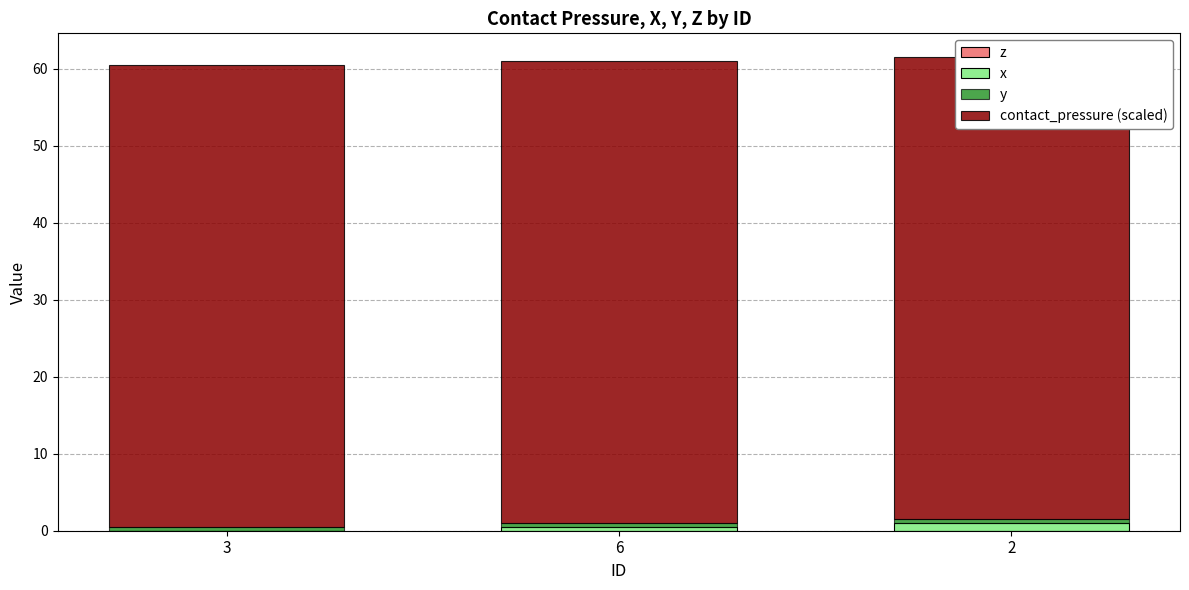

The x series shows 0.7 at 6. True or false?

False